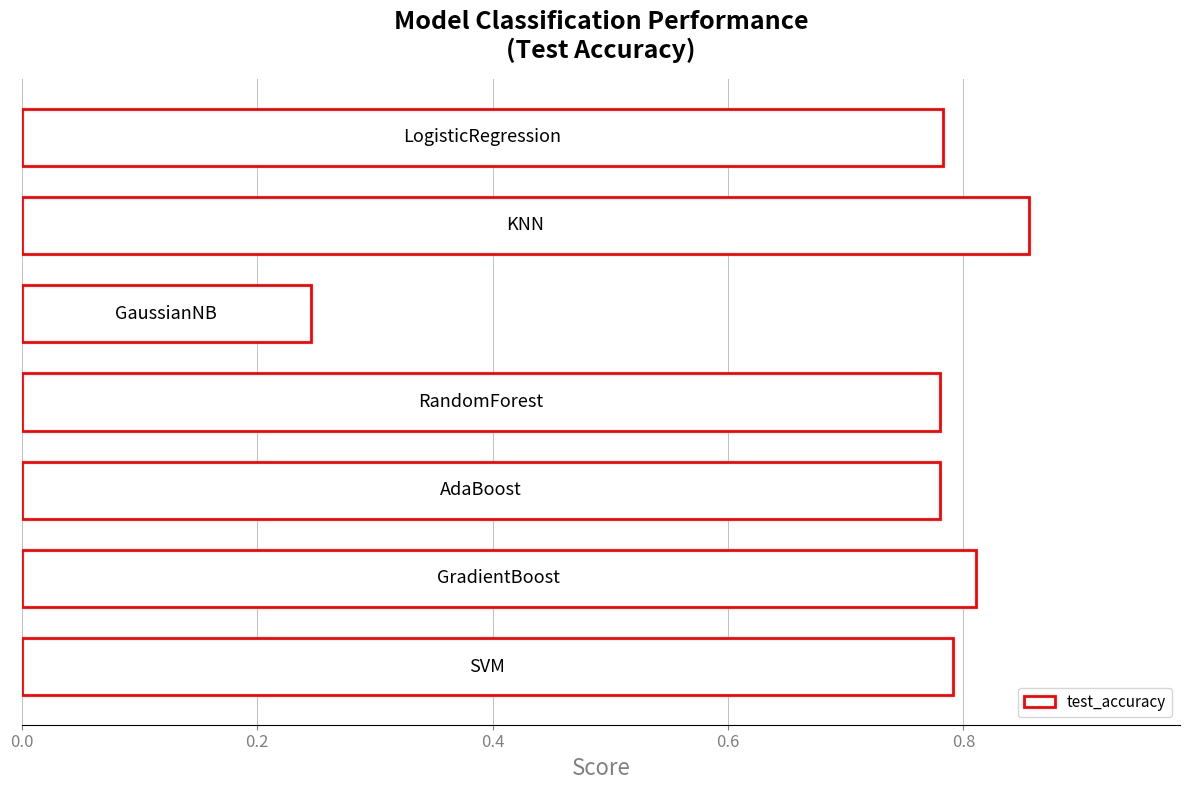

What is the average value?

0.7